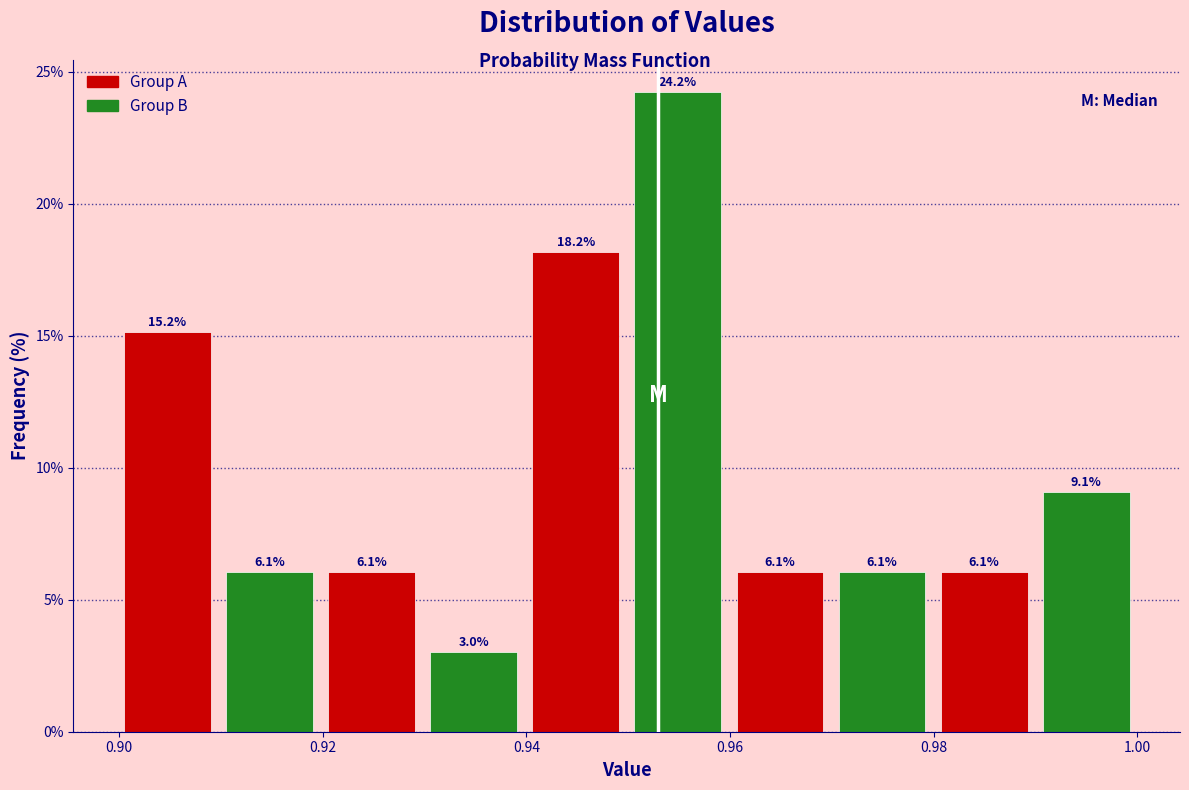

Reading left to right, list every bar in this chart as the range it spans on the x-axis followed by its height. The bar edges are not printed on the chart, so give them approximately, as read against the axis.

0.90 to 0.91: 15.2
0.91 to 0.92: 6.1
0.92 to 0.93: 6.1
0.93 to 0.94: 3.0
0.94 to 0.95: 18.2
0.95 to 0.96: 24.2
0.96 to 0.97: 6.1
0.97 to 0.98: 6.1
0.98 to 0.99: 6.1
0.99 to 1.00: 9.1